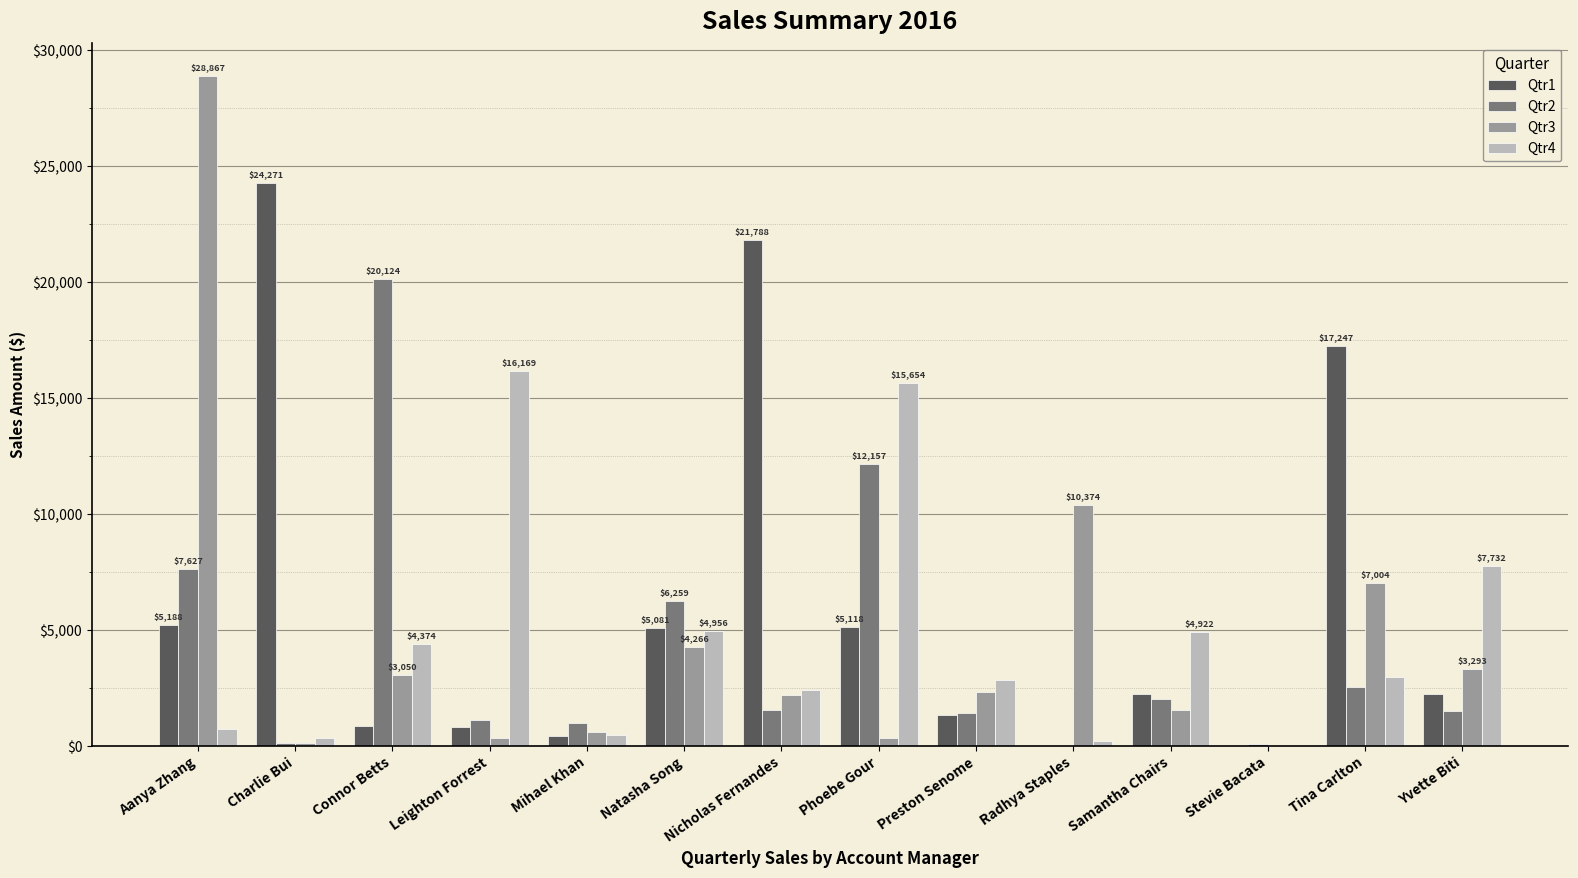

What is the average value of the Qtr4 series?

4552.6